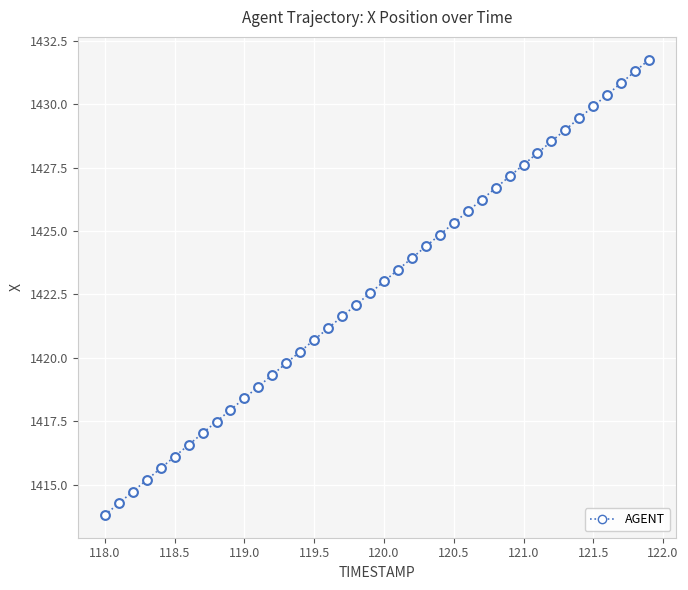

What is the greatest value displayed?

1431.8